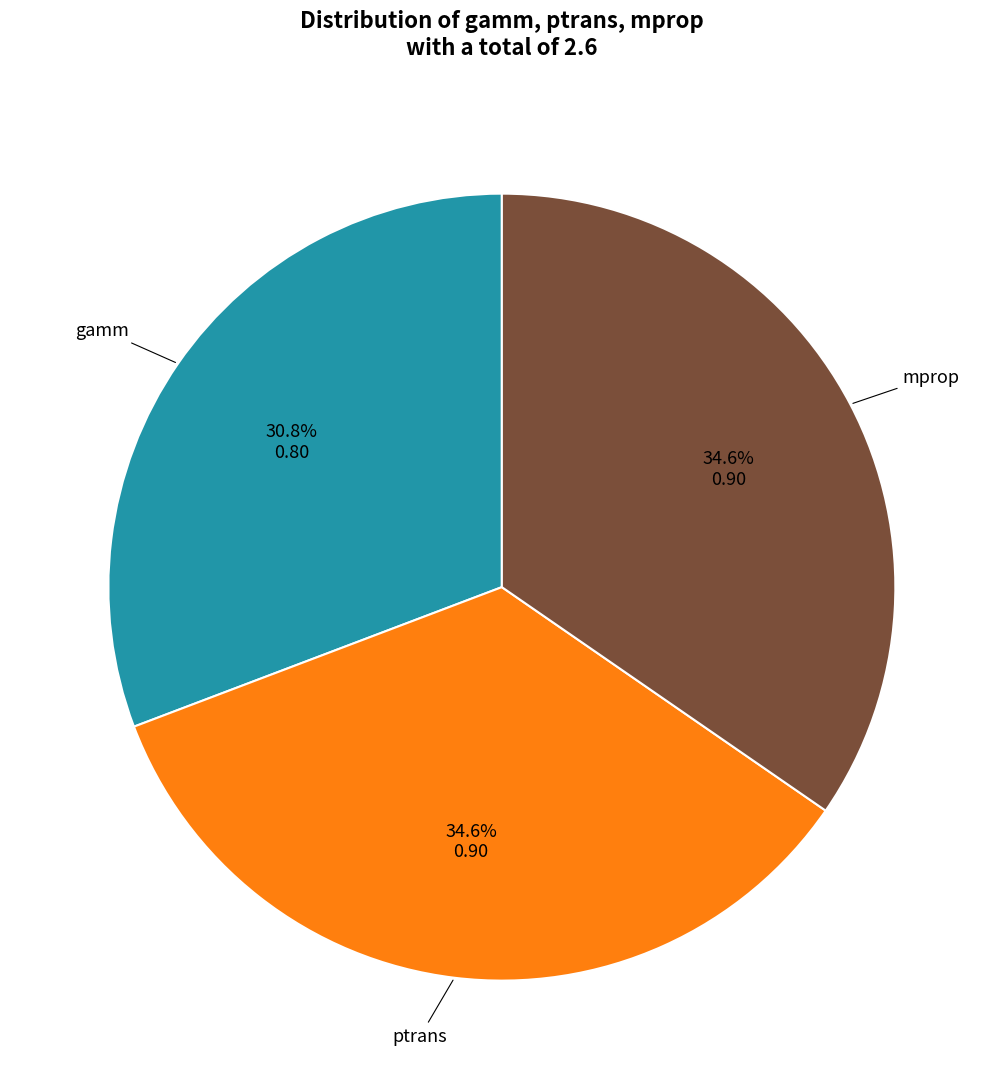

Is there any slice that represents more than half of the pie?

No